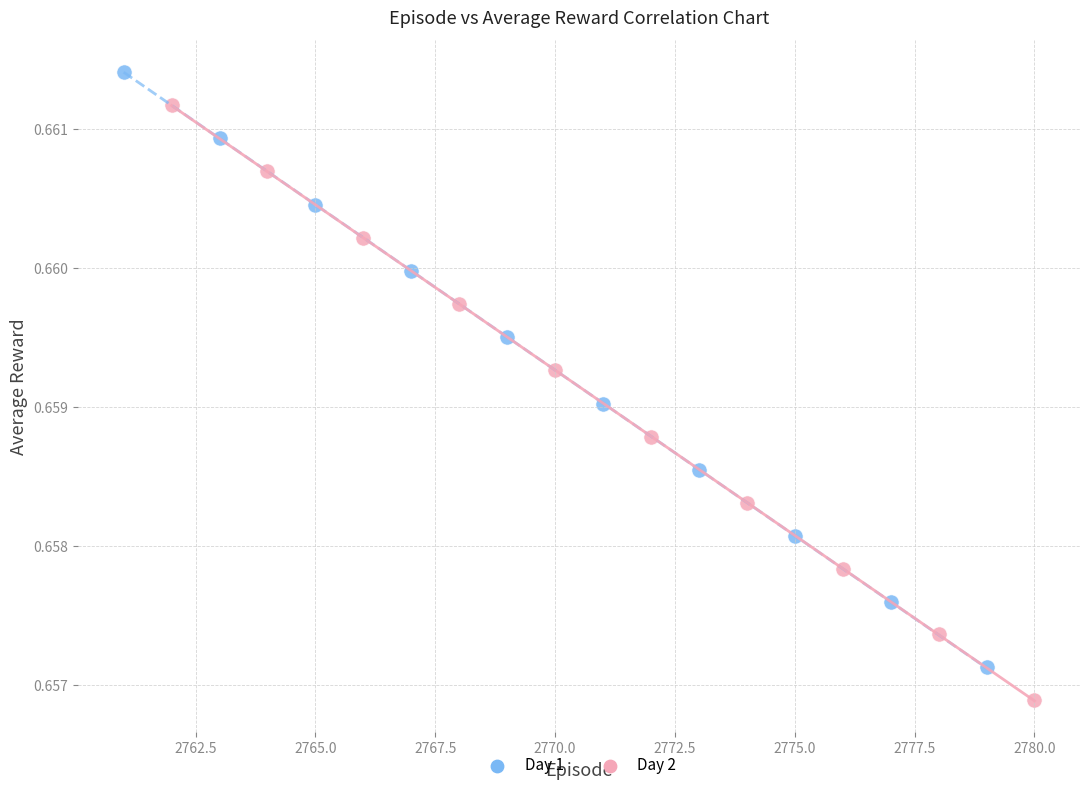

Which series has the largest Y range (max minus min)?

Day 1